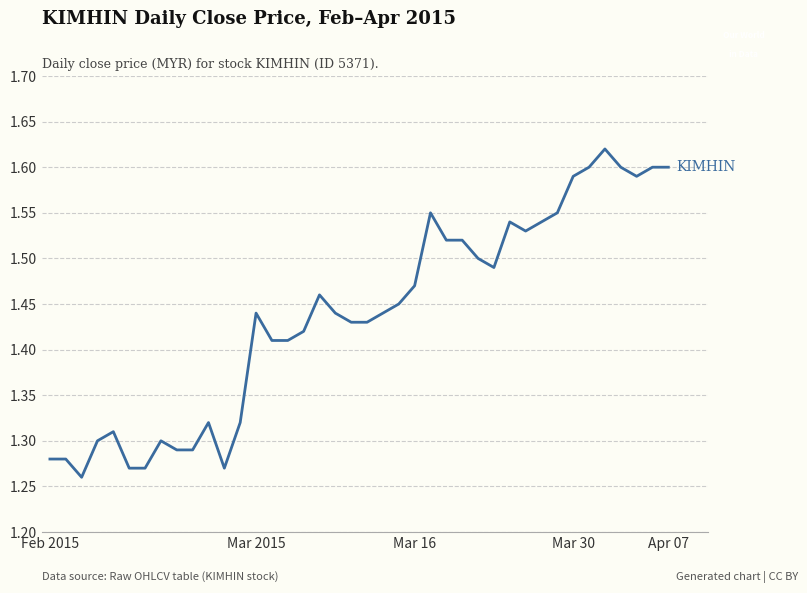

What is the difference between the maximum and minimum values?

0.4